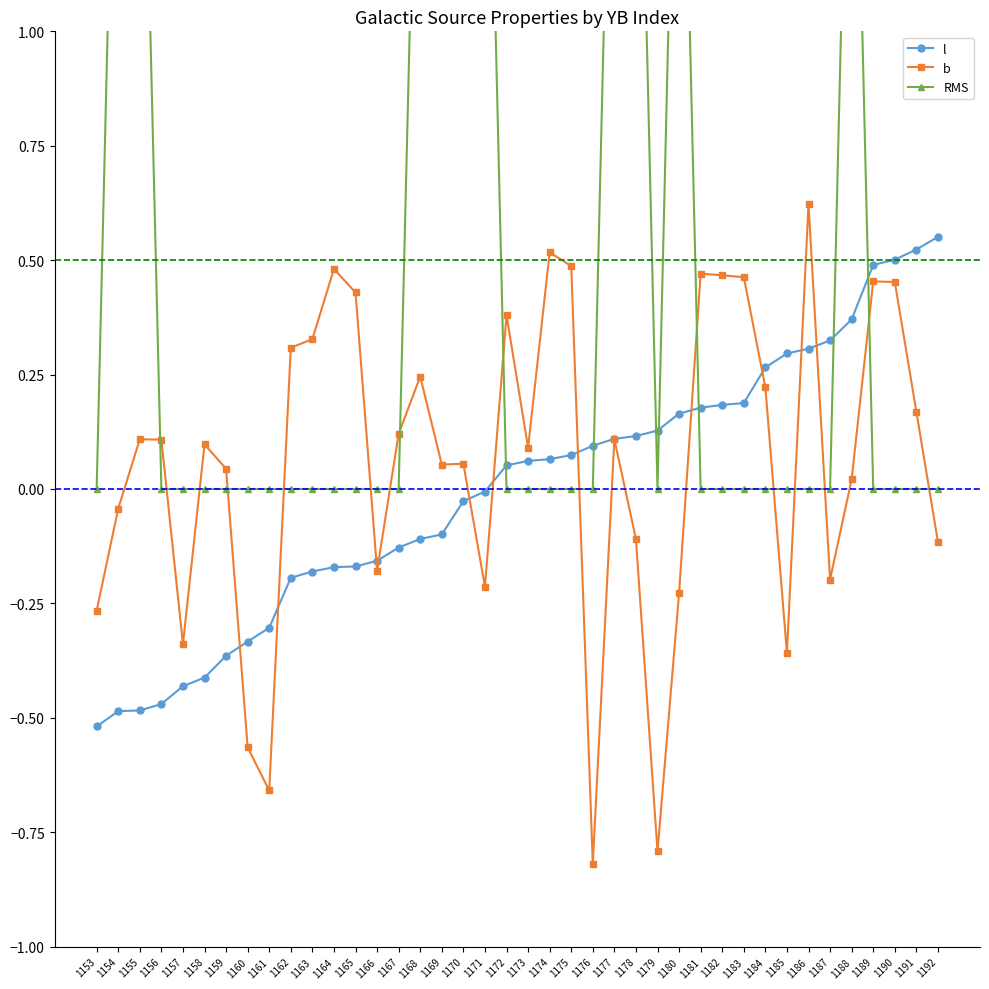

How many values in the l series are below 0?

19